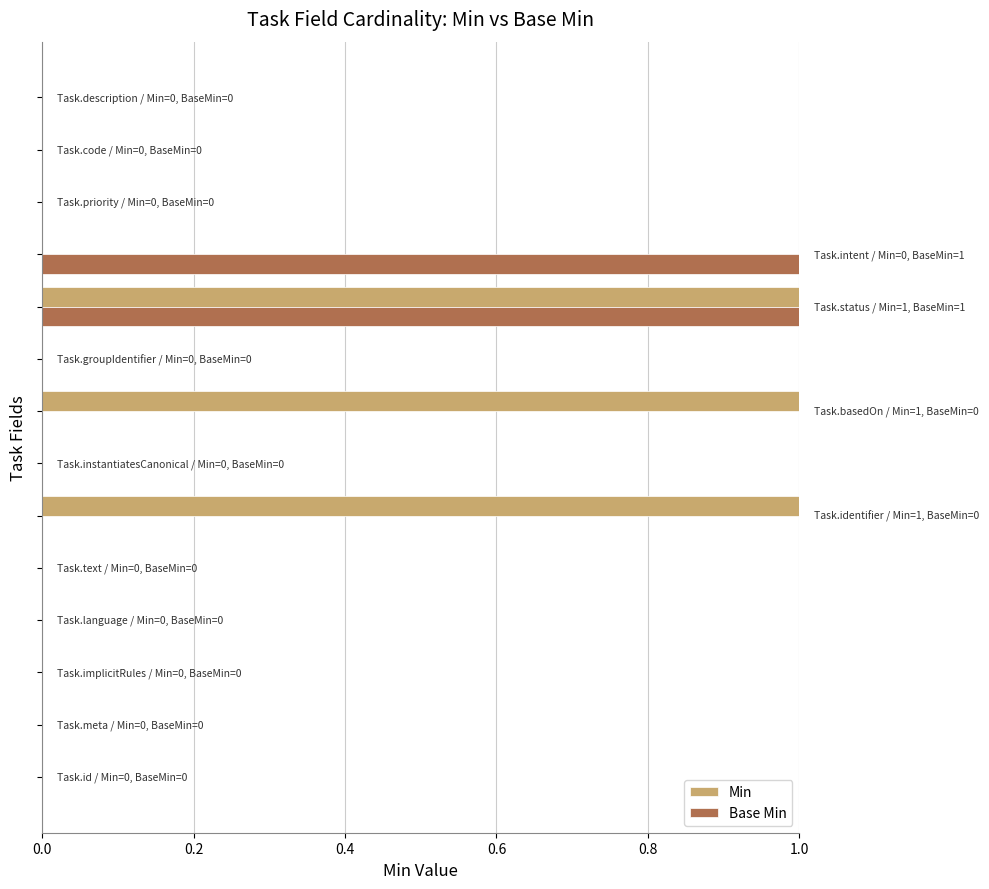

Which series has the largest total across all categories?

Min